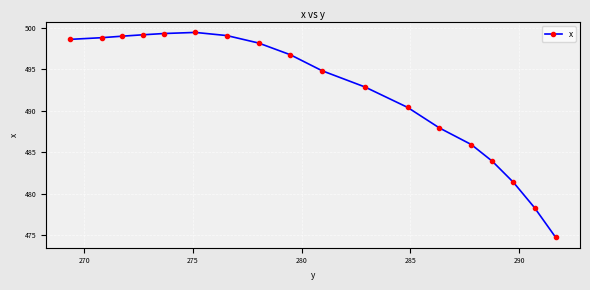

What is the difference between the maximum and minimum values?

24.7